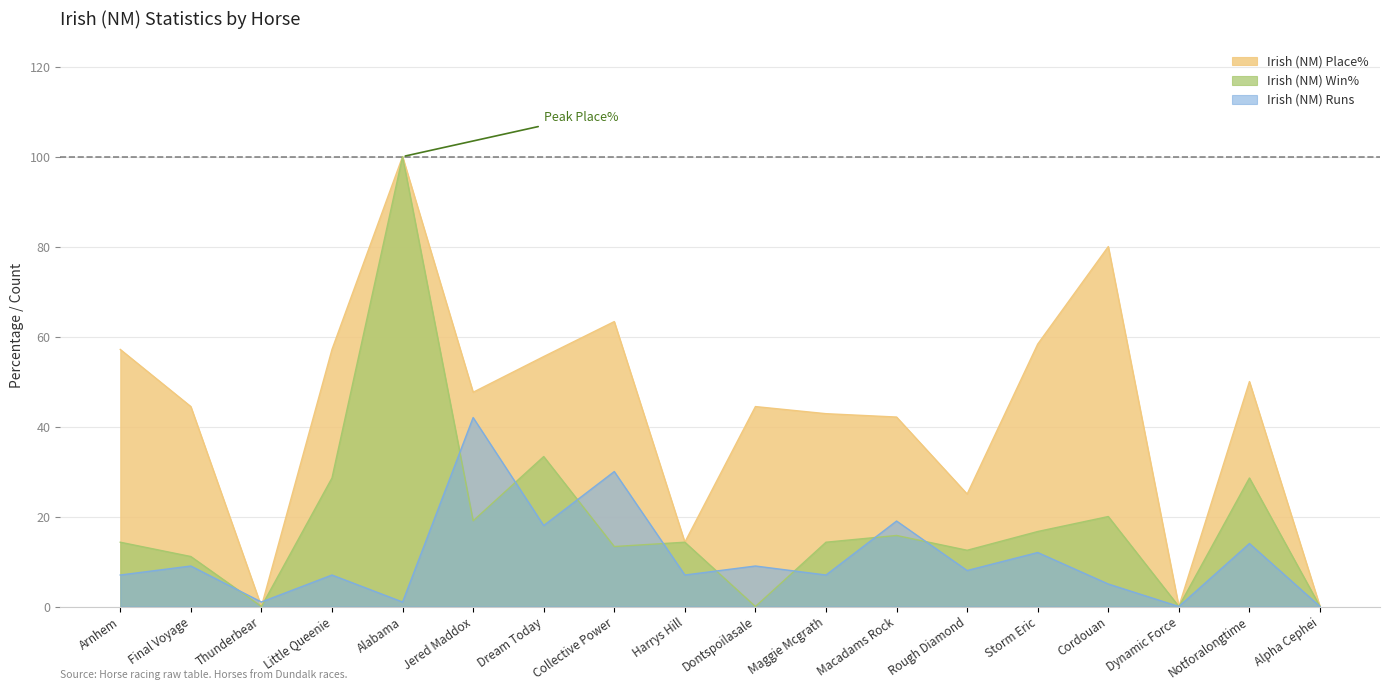

Between which two adjacent categories do Irish (NM) Place% and Irish (NM) Runs first intersect?

Final Voyage and Thunderbear